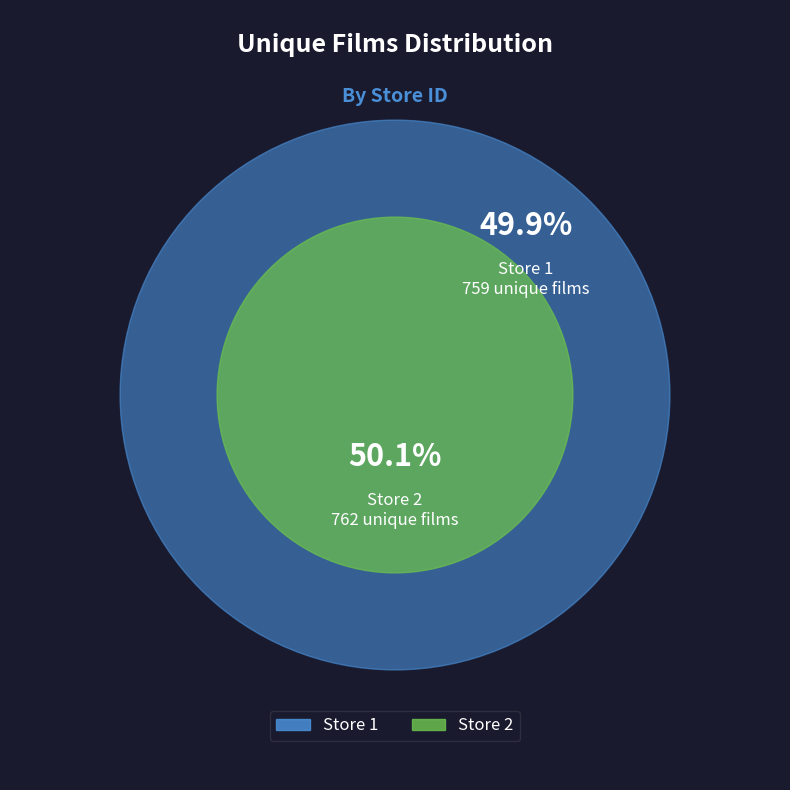

What percentage is the Store 1 slice, to the nearest percent?

50%